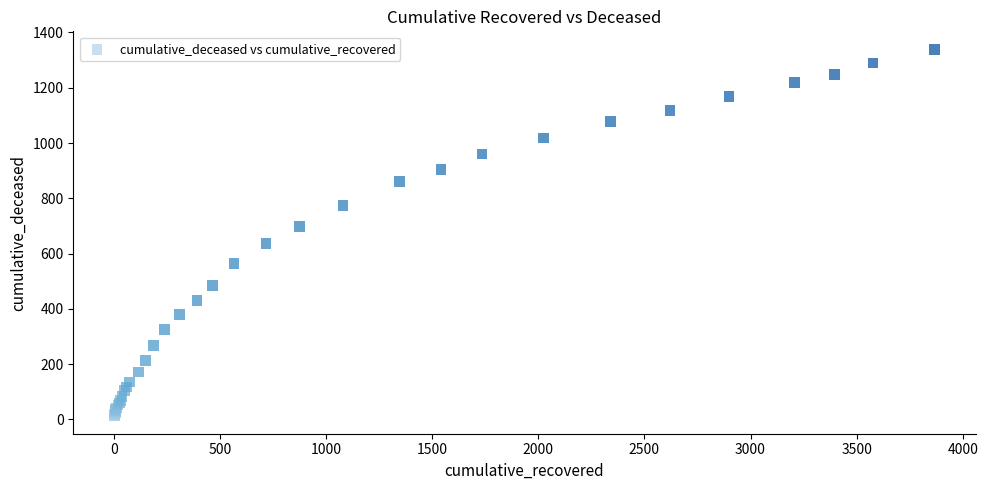

What Y value in the scatter plot is closest to 676?

699